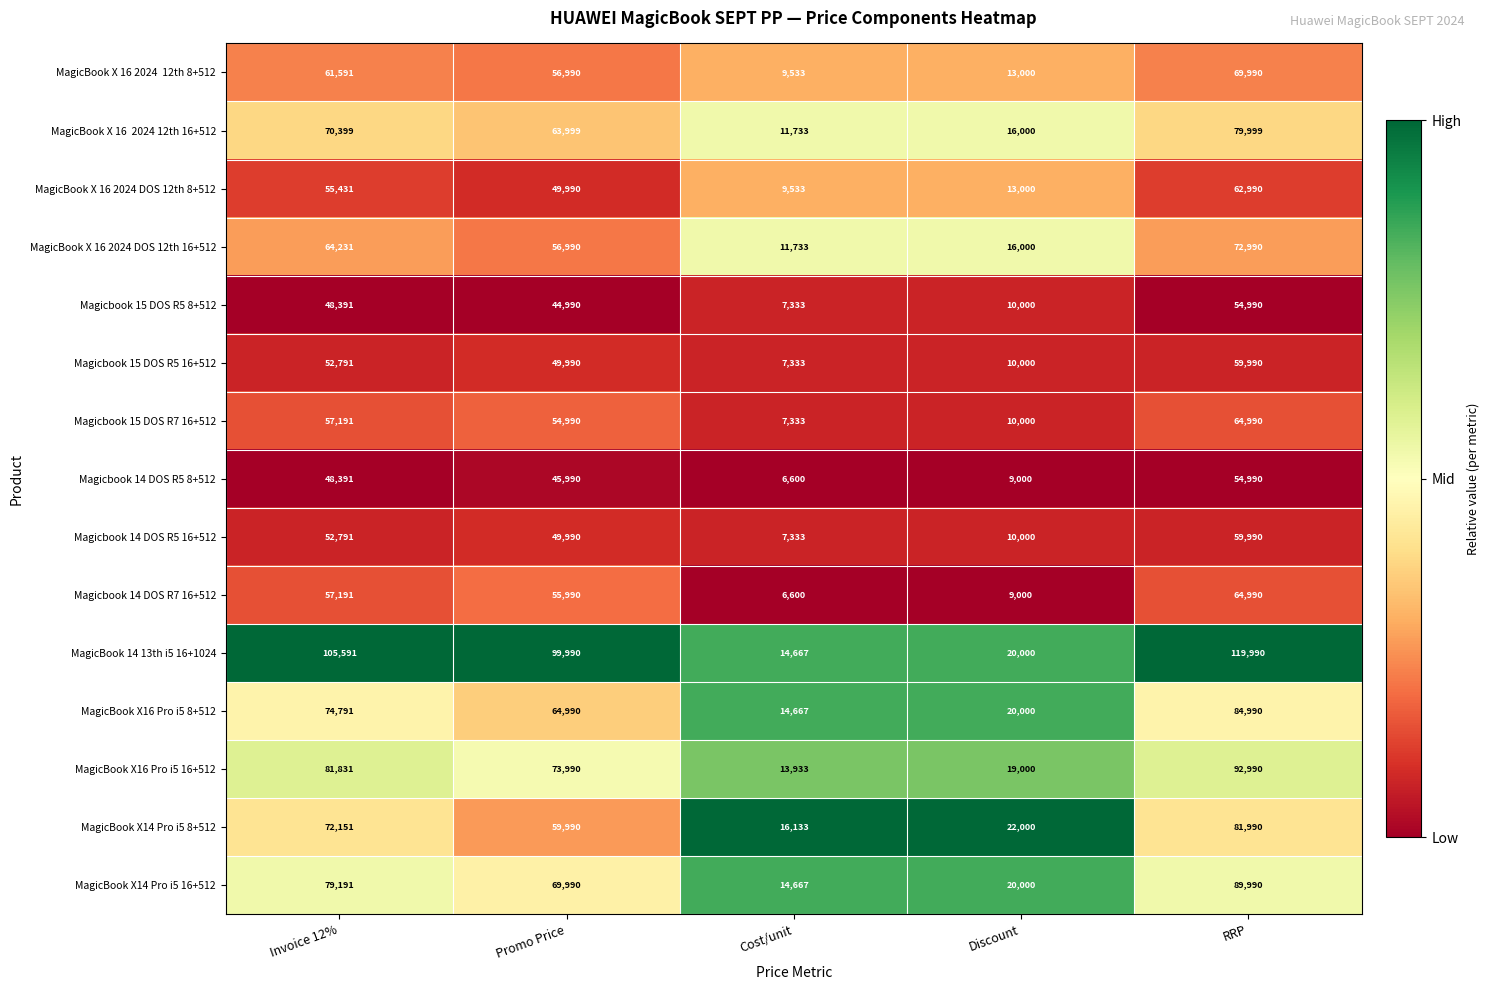

Is it true that MagicBook X16 Pro i5 8+512 equals 22635 at Promo Price?

False